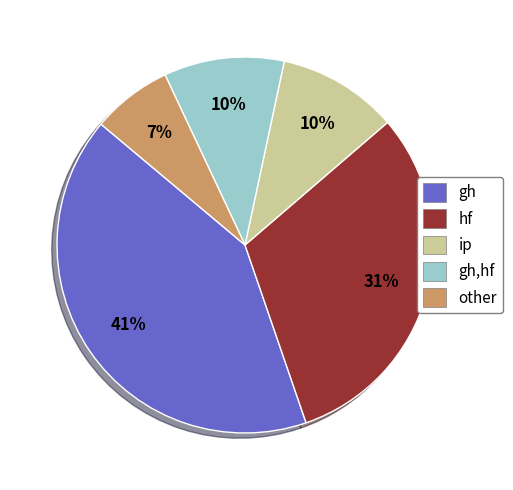

To the nearest percent, what is the difference between the largest and smallest slice percentages?

34%